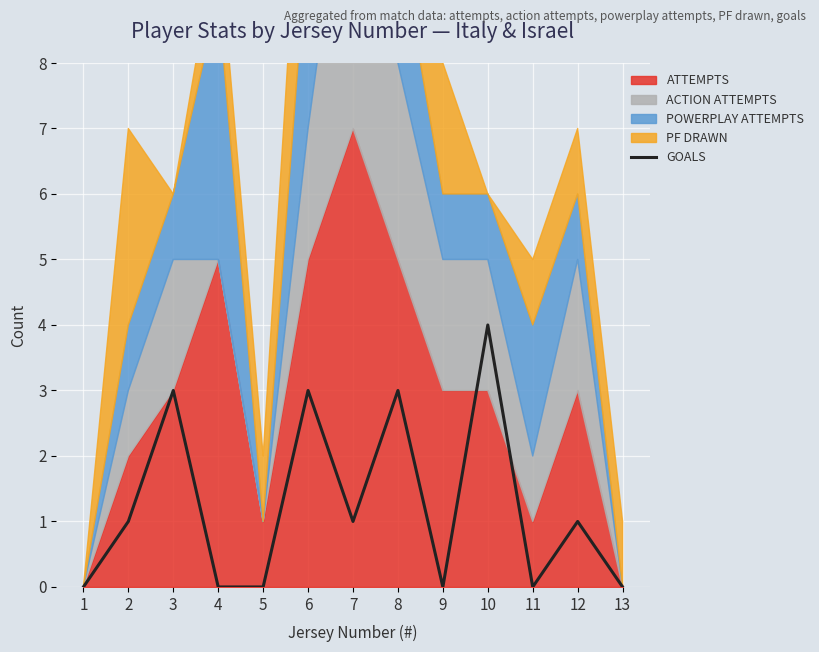

The value at 1 is 1. True or false?

False